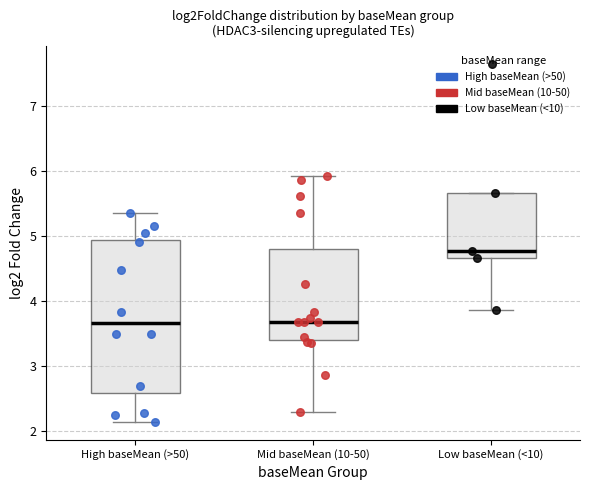

Where is the lower edge of the box for High baseMean (>50) on the y-axis? The values are not printed on the chart, so give them approximately, as read against the axis.

2.6